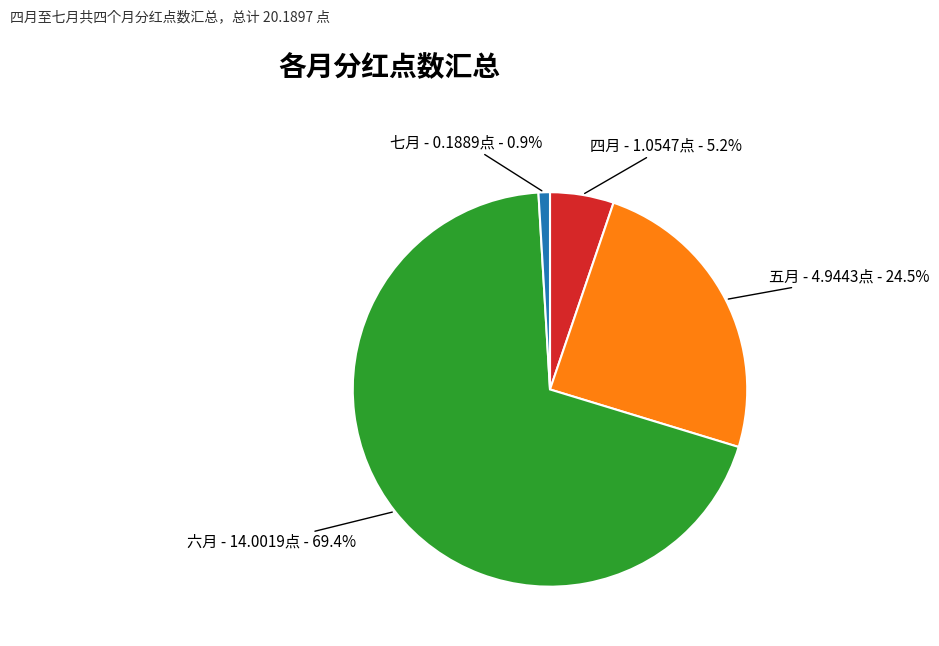

Which slice is the smallest?

七月